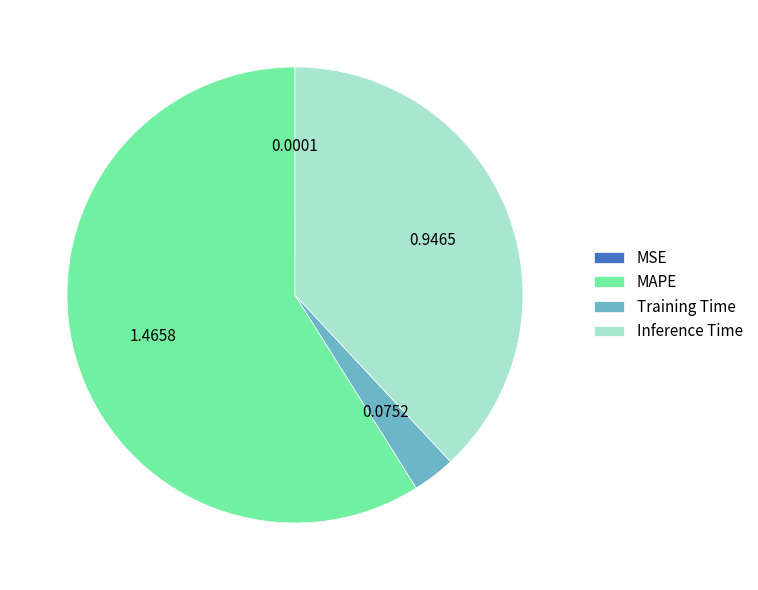

Between MAPE and Training Time, which is larger?

MAPE